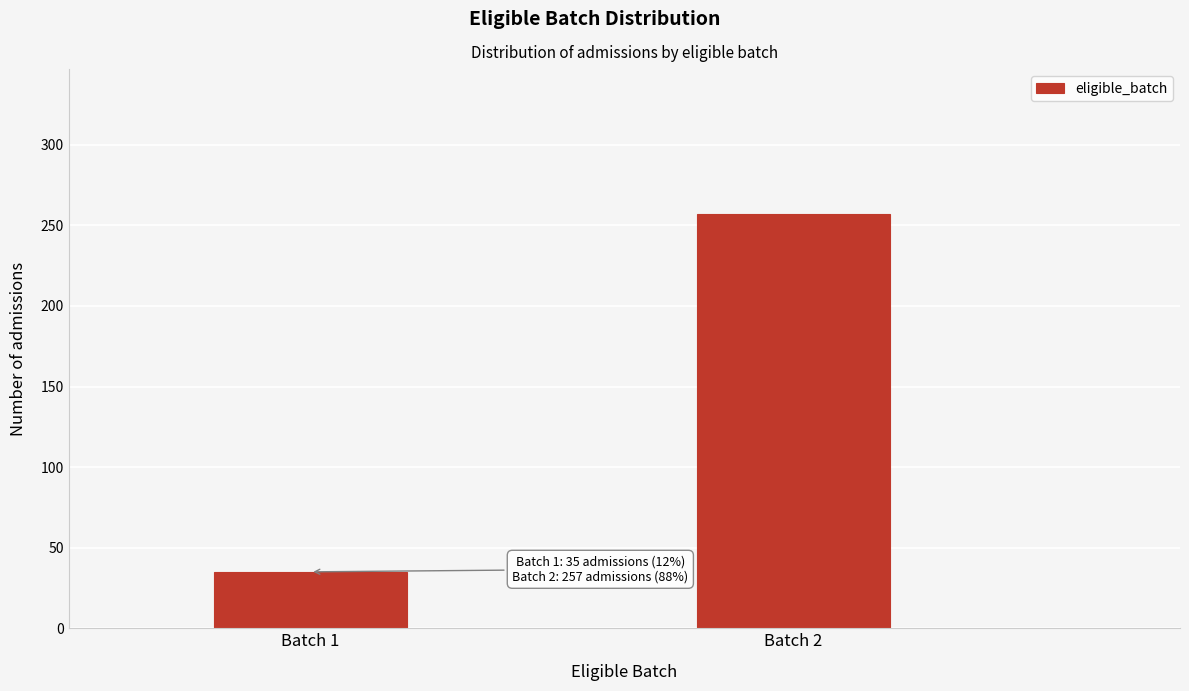

Reading right to left, what are all the values shown in this chart?

Batch 2=257	Batch 1=35